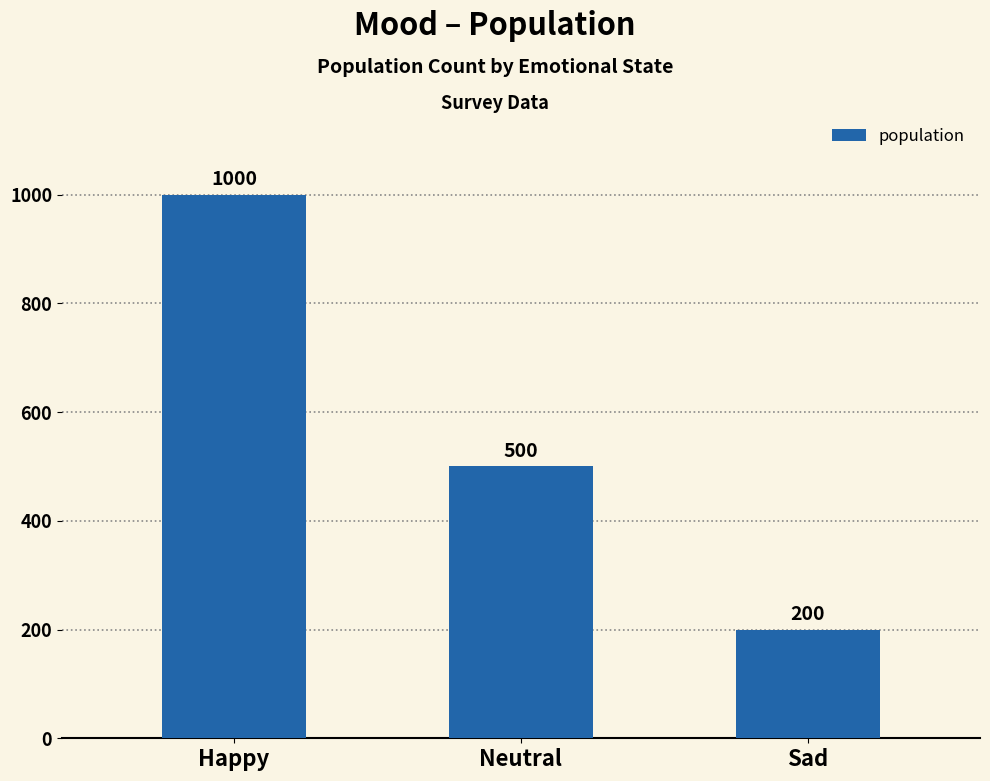

Reading right to left, what are all the values shown in this chart?

200	500	1000